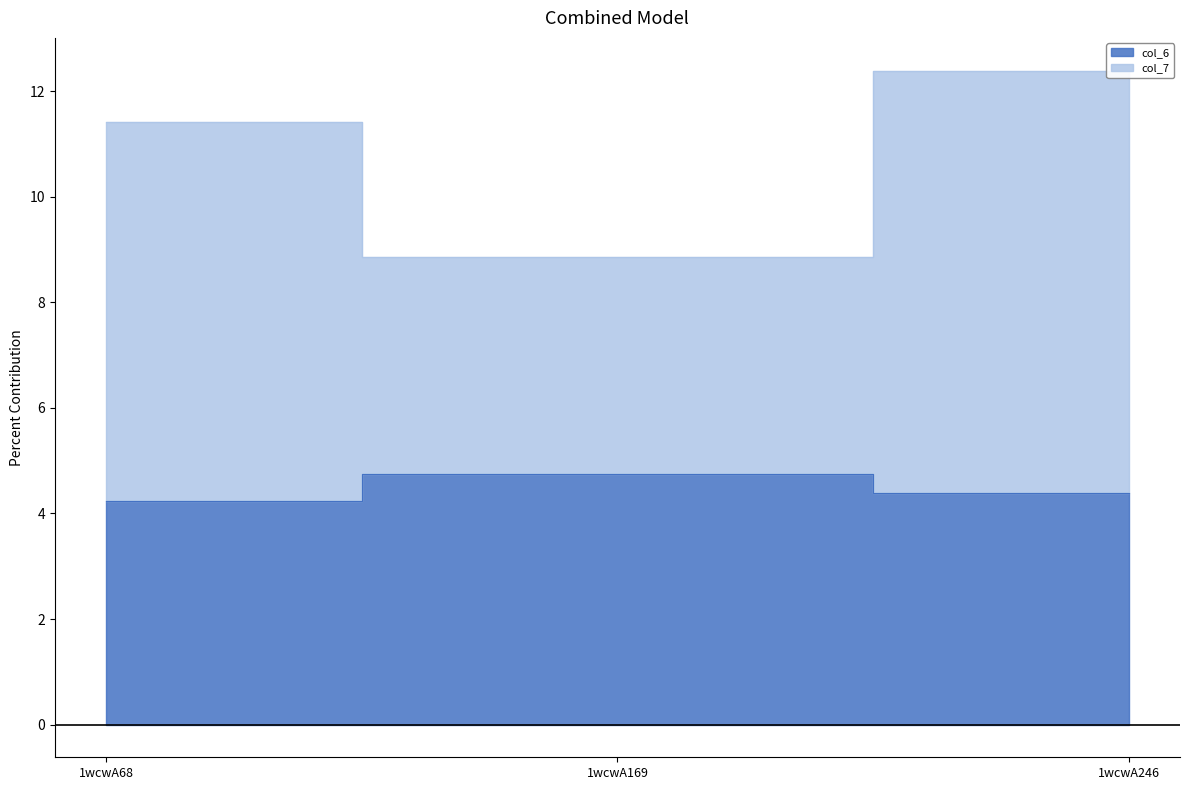

What is the difference between the second highest and minimum values in the col_6 series?

0.1